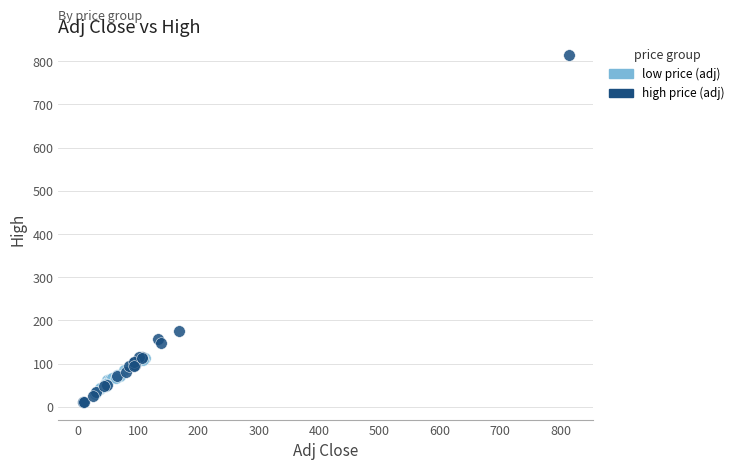

What are all the series names shown in the legend?

low price (adj), high price (adj)